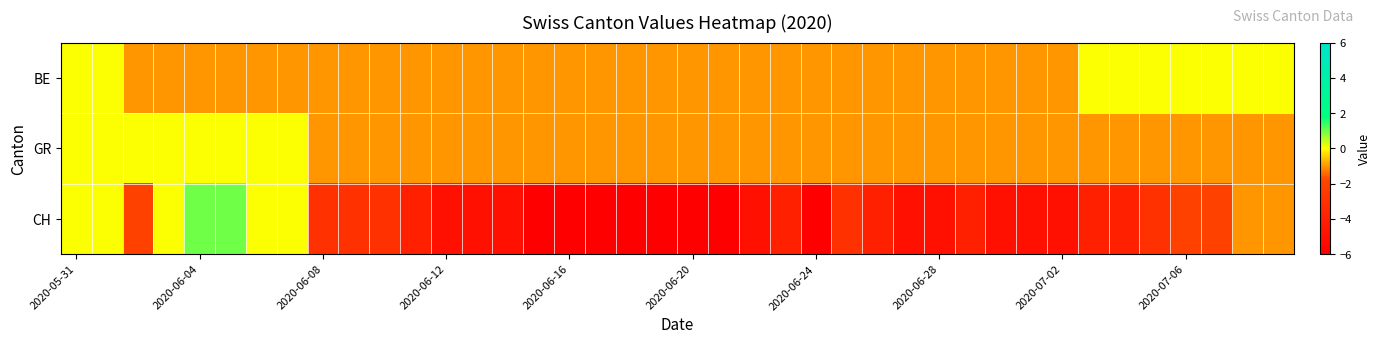

How many series are shown in this chart?

3